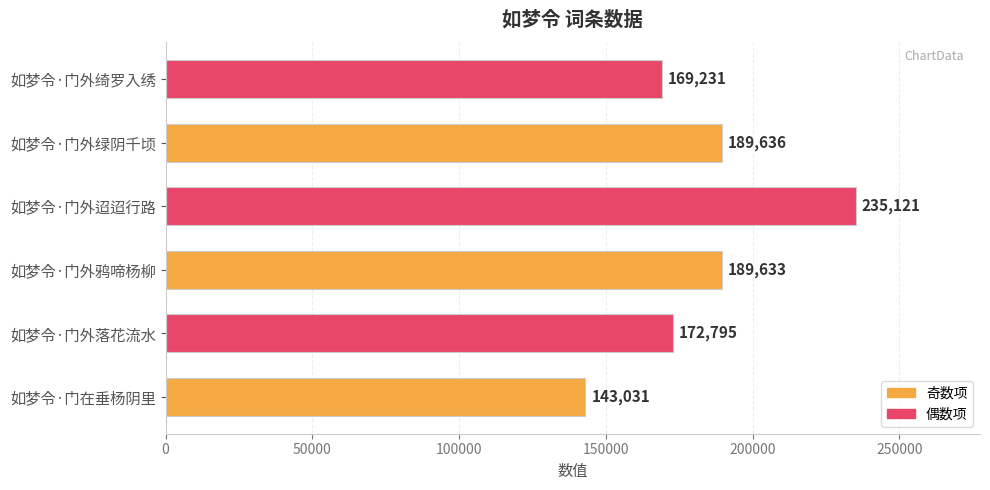

List the labels in order of value, largest first.

如梦令·门外迢迢行路, 如梦令·门外绿阴千顷, 如梦令·门外鸦啼杨柳, 如梦令·门外落花流水, 如梦令·门外绮罗入绣, 如梦令·门在垂杨阴里